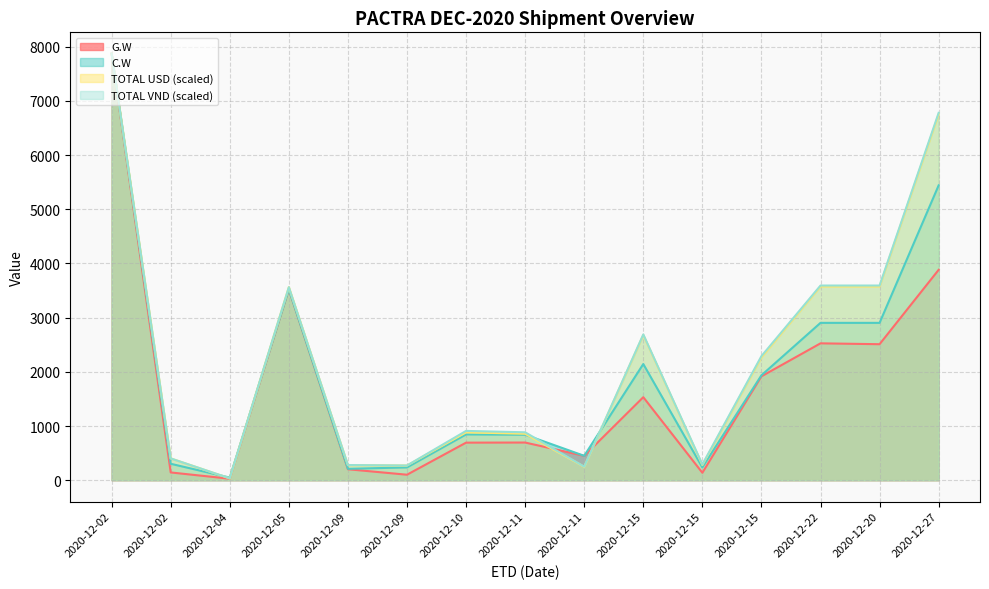

What is the highest value of the C.W series?

7873.0